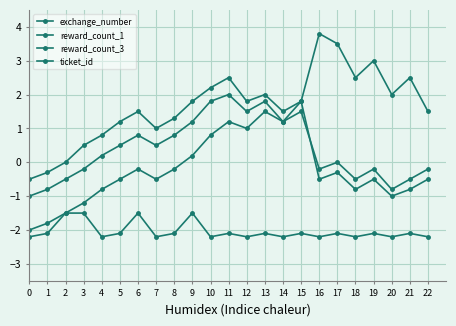

At which category does reward_count_3 reach its first local valley?

7